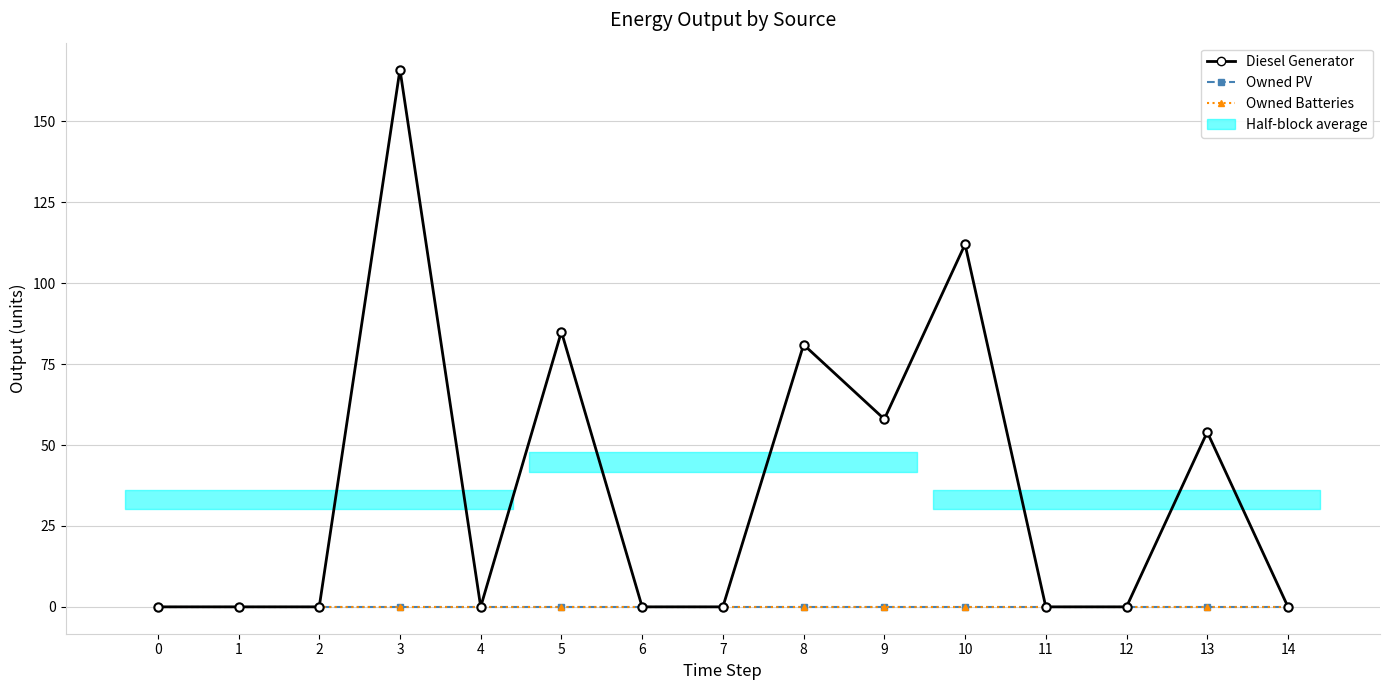

Which label corresponds to the largest value in the chart?

3